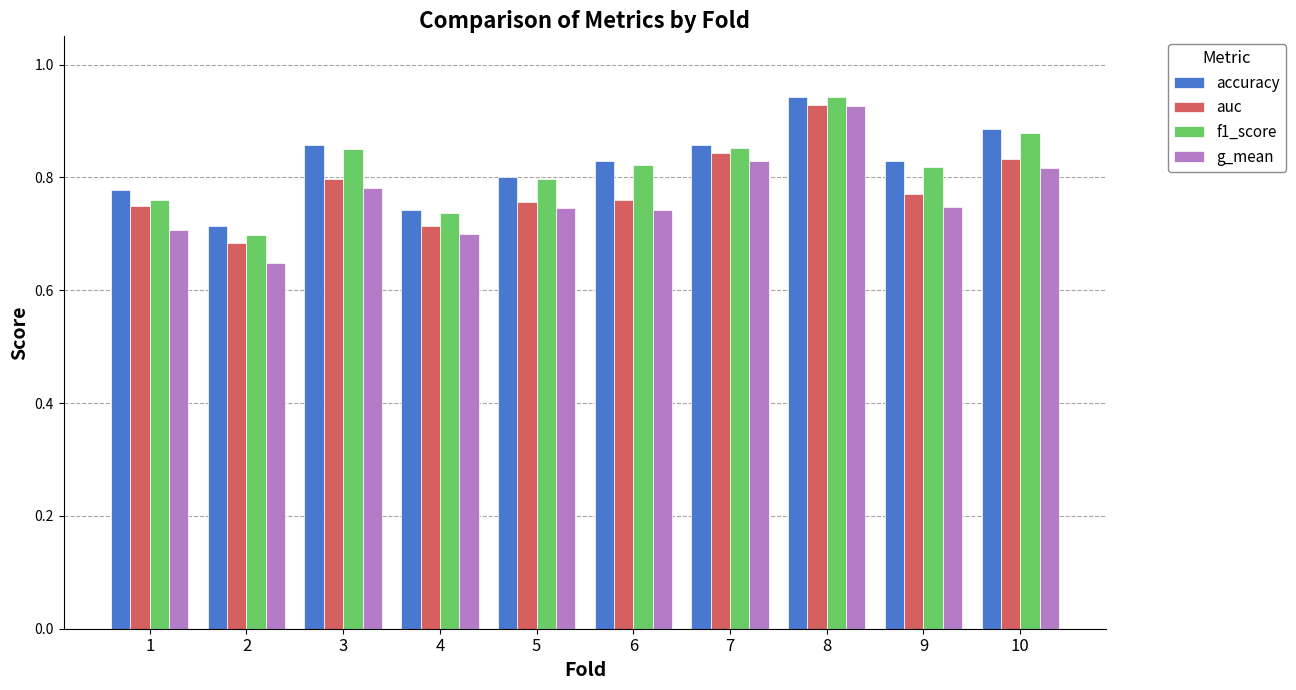

At which category is the sum across all series the highest?

8